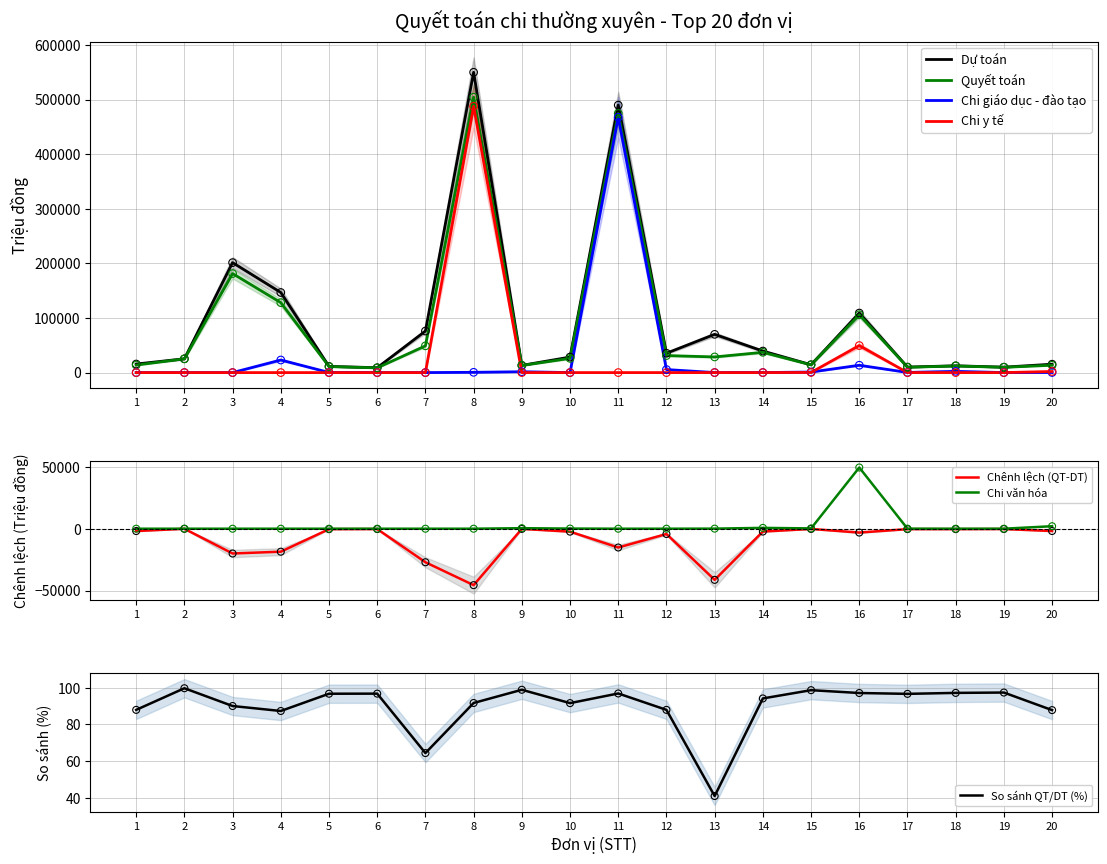

Which series reaches the minimum Y coordinate?

Chi giáo dục - đào tạo